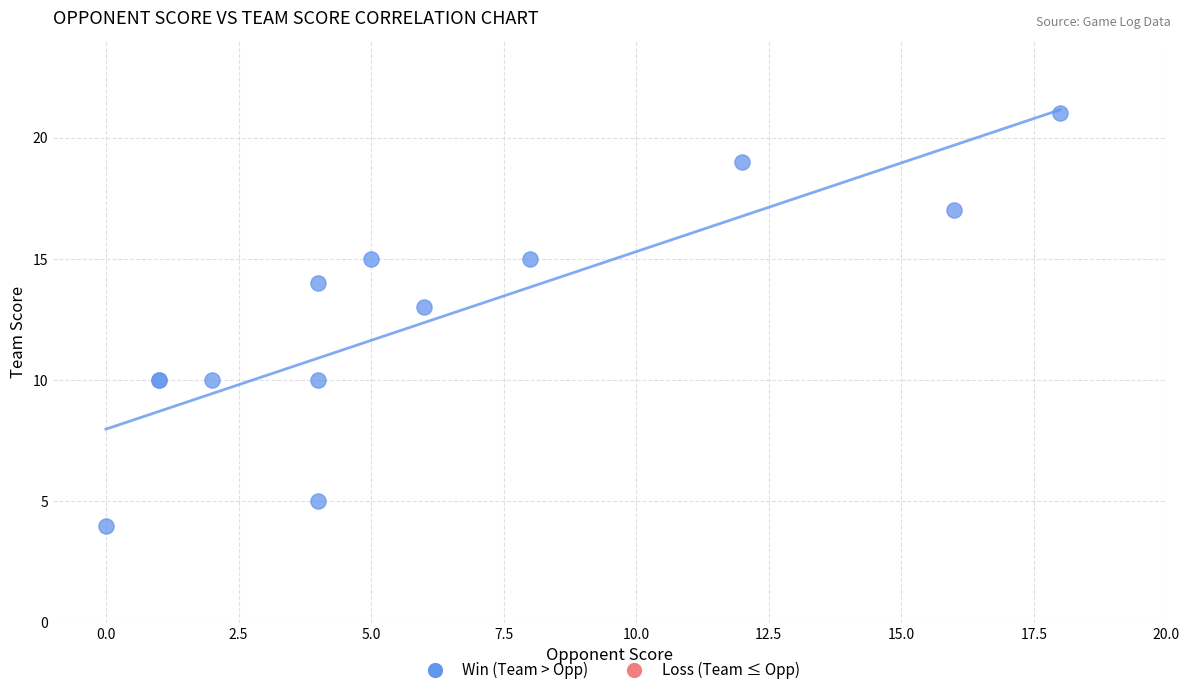

What Y value in the scatter plot is closest to 12?

13